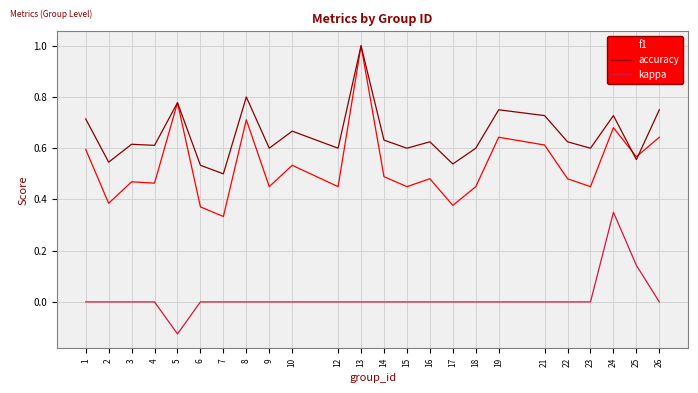

At how many categories does at least one series exceed 0?

24